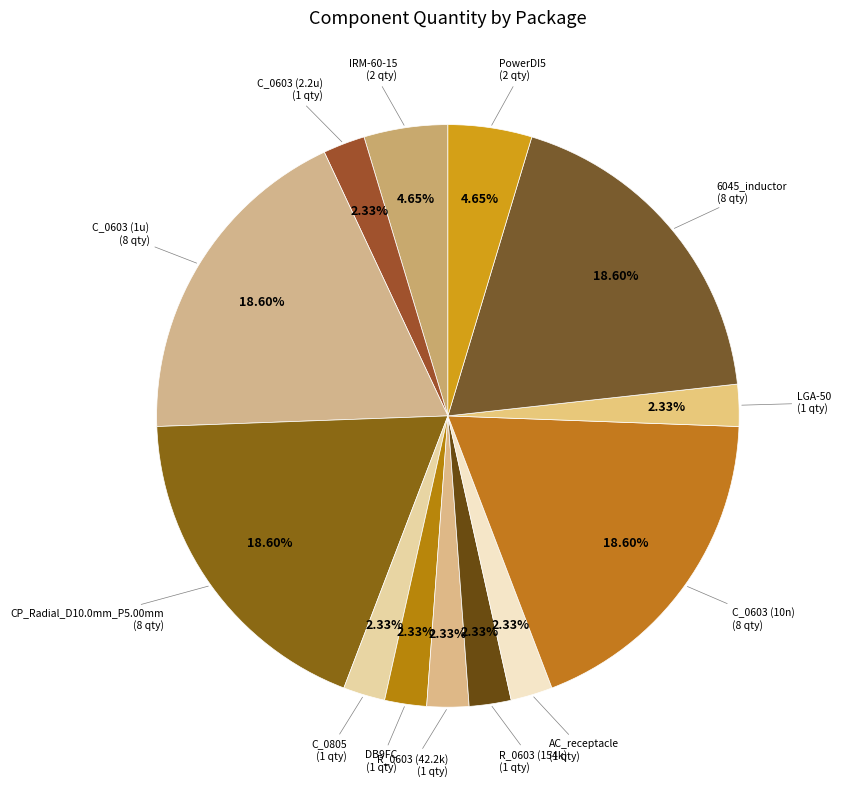

Approximately how many times larger is the value at LGA-50 compared to C_0805?

1.0